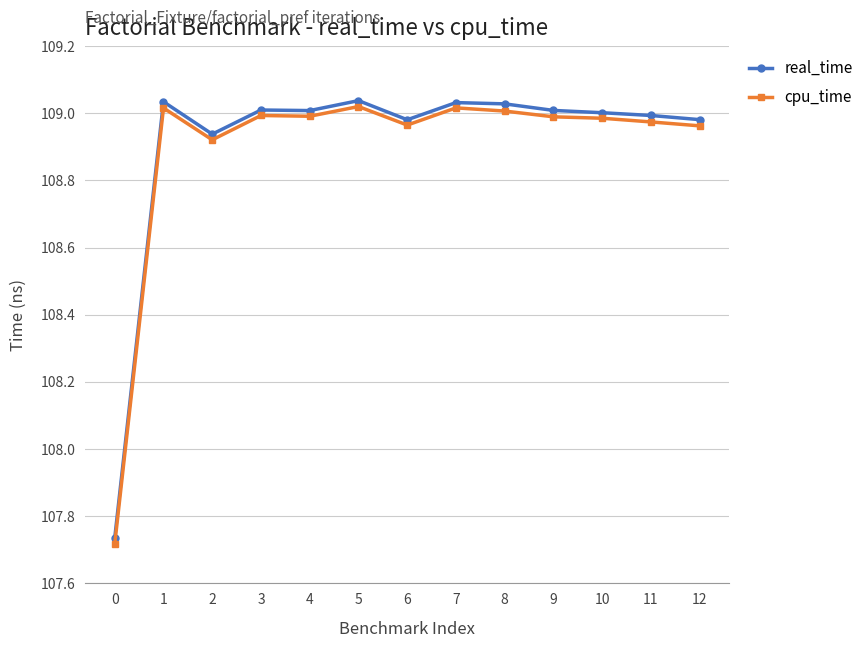

The real_time series shows 38.3 at 0. True or false?

False